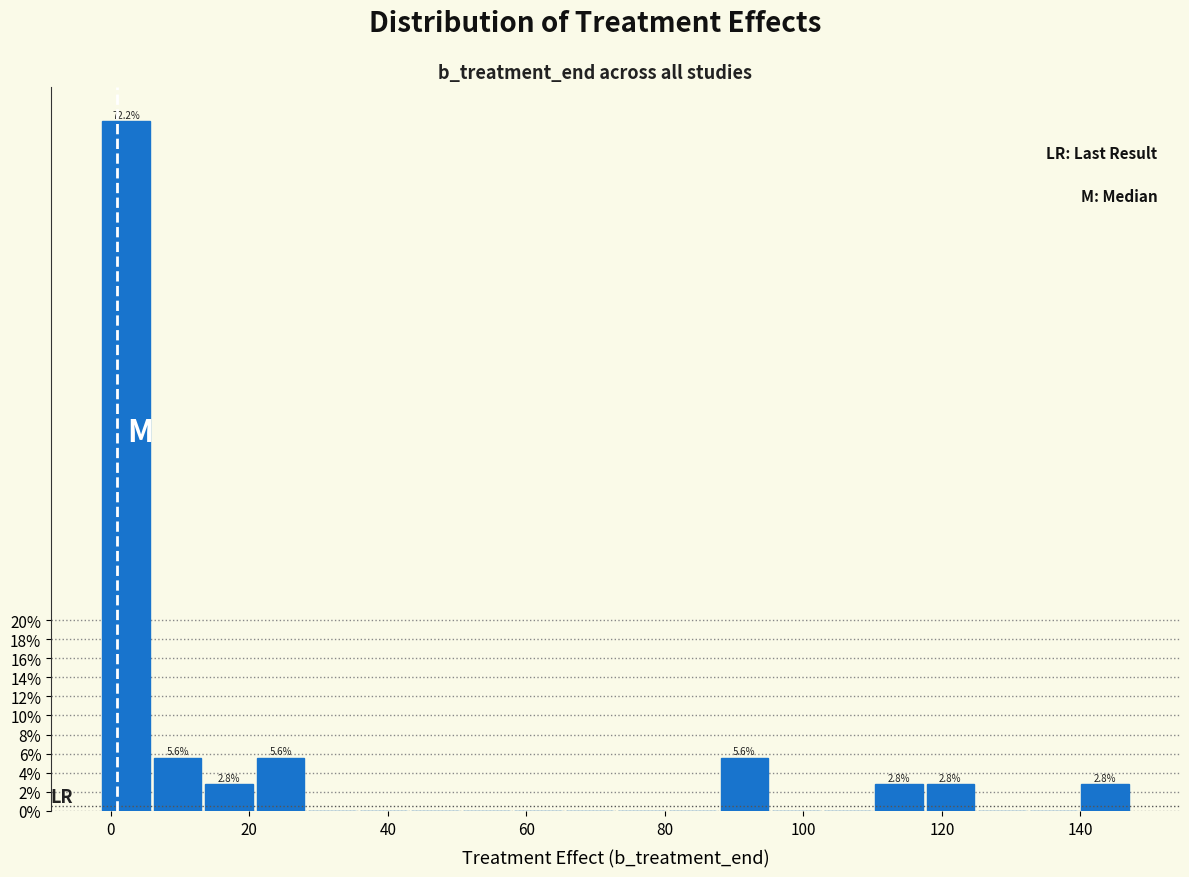

Around what value on the x-axis is the tallest bar? Give the approximate position of its centre, as read against the axis.

2